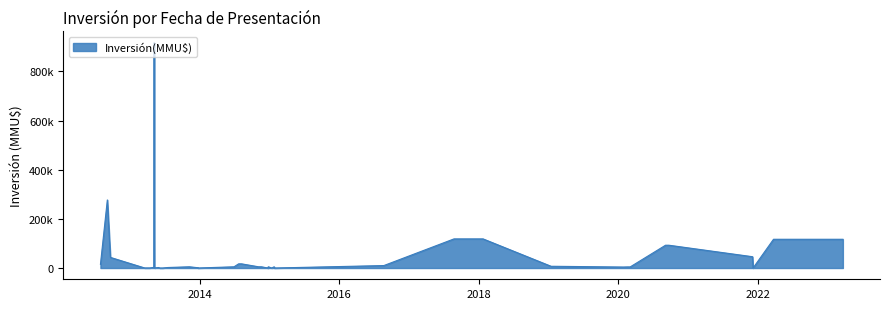

What is the sum of the values at 03/03/2020 and 22/08/2016?

14500